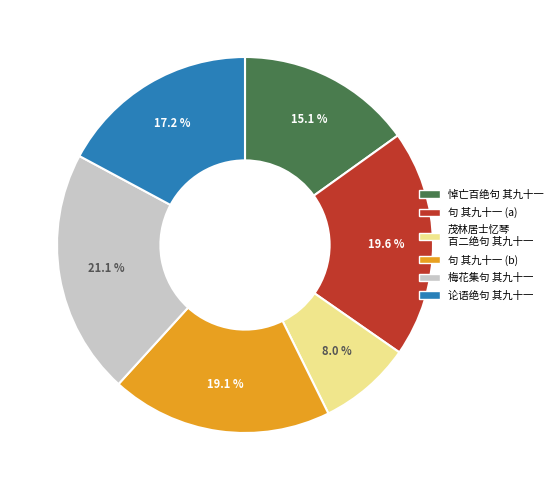

Does any single category account for the majority?

No